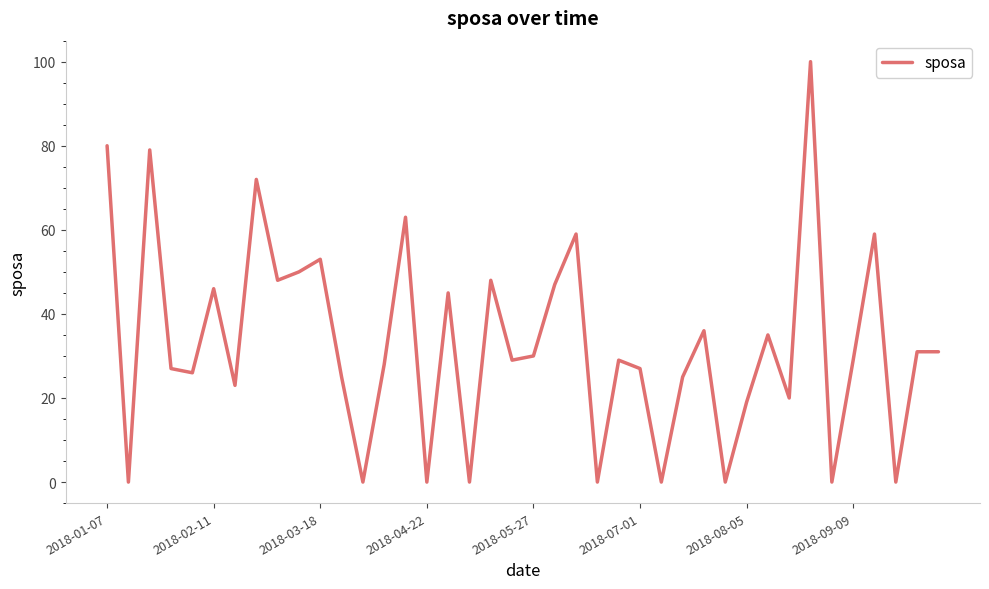

What is the difference between the maximum and minimum values?

100